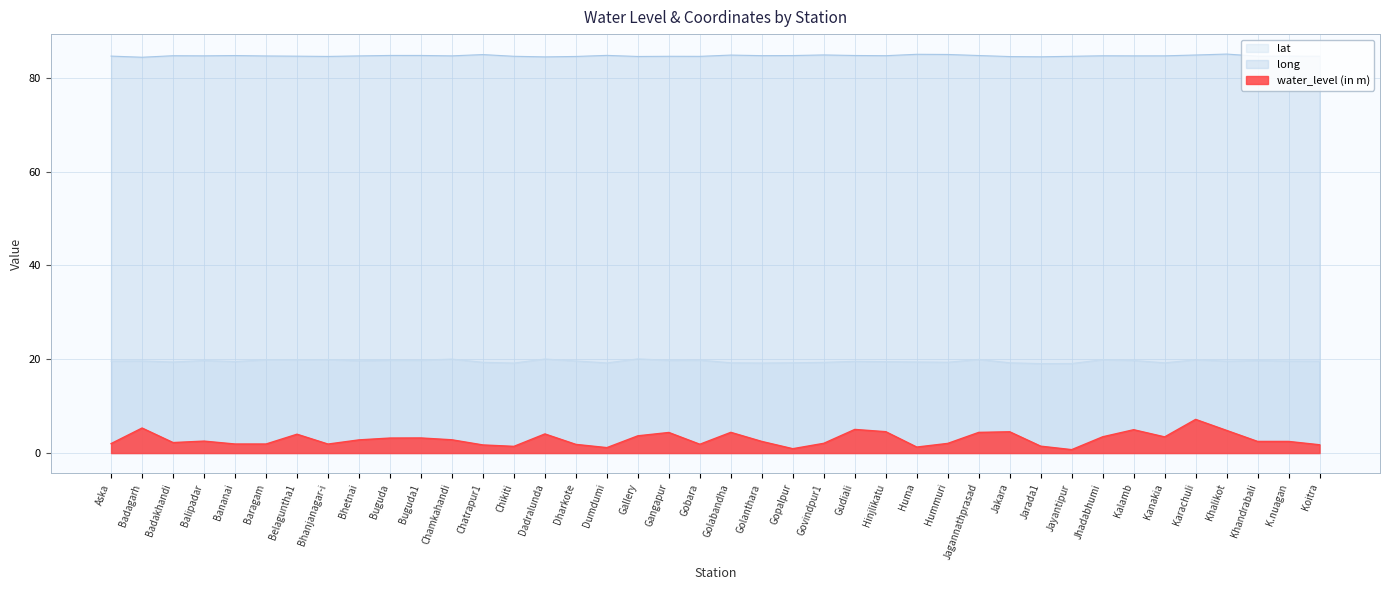

Which series has the widest spread of values?

water_level (in m)